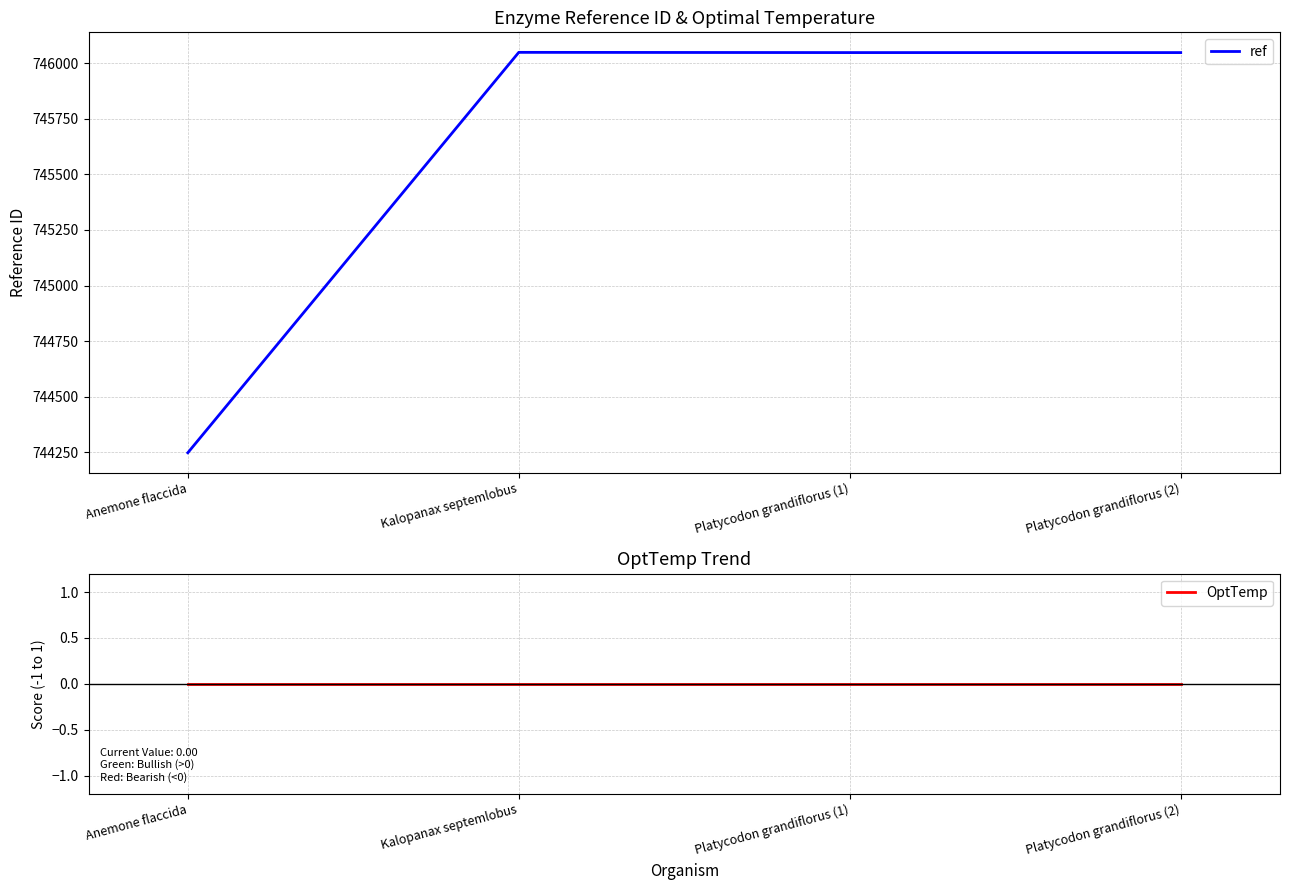

Between Kalopanax septemlobus and Platycodon grandiflorus (1), which series saw the biggest shift?

ref